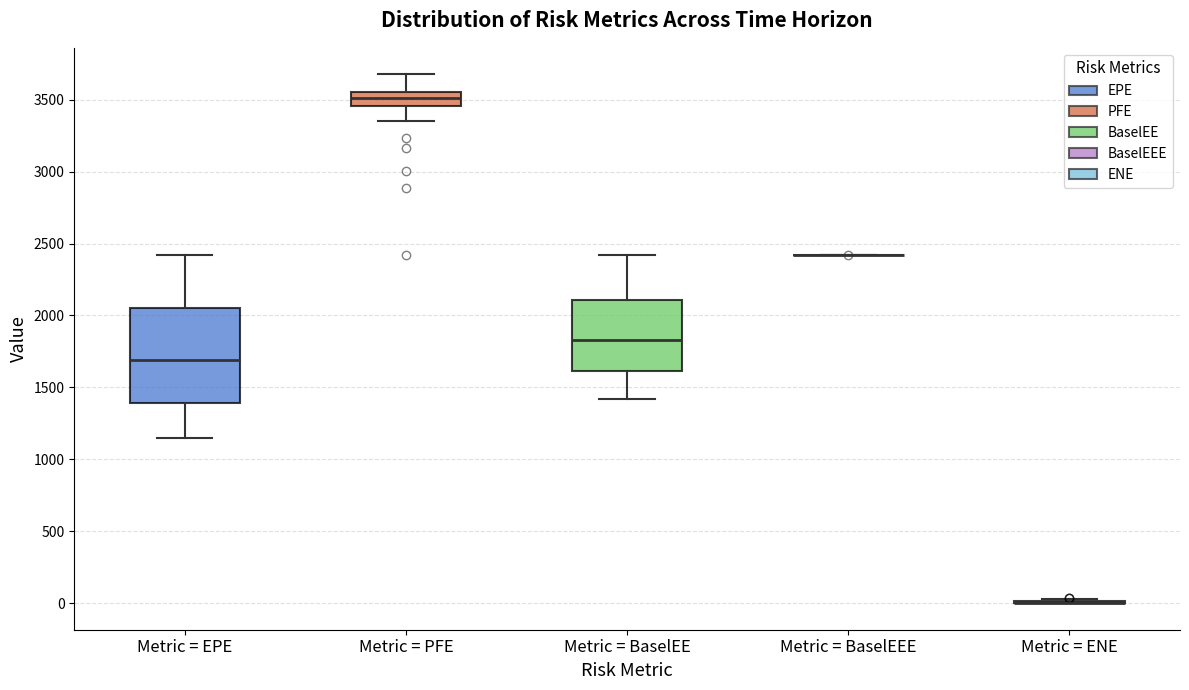

Reading left to right, transcribe this box plot: for each box, give where its median line is, the range the box spans, and where its two whiskers end, as read against the y-axis. The values are not printed on the chart, so give them approximately, as read against the axis.

Metric = EPE: median 1700, box 1400 to 2050, whiskers 1150 to 2400
Metric = PFE: median 3500, box 3450 to 3550, whiskers 3350 to 3700
Metric = BaselEE: median 1850, box 1600 to 2100, whiskers 1400 to 2400
Metric = BaselEEE: box collapsed to a line at 2400, whiskers 2400 to 2400
Metric = ENE: box collapsed to a line at 0, whiskers 0 to 50